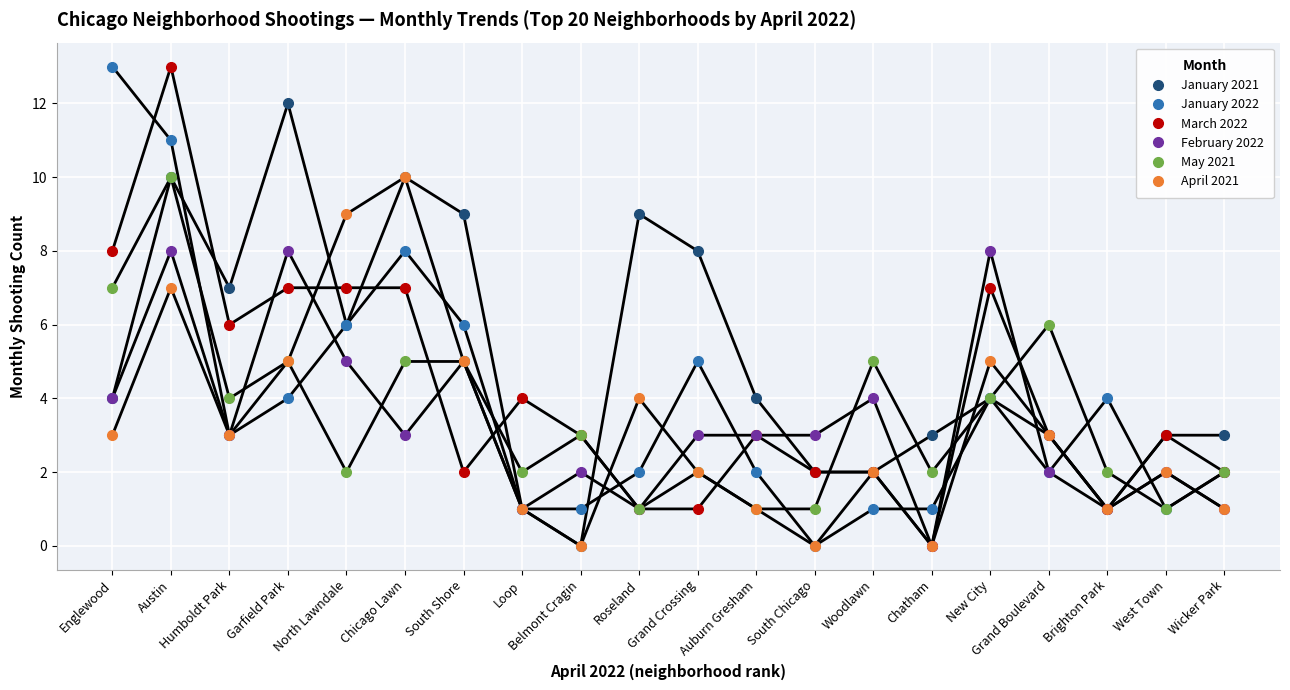

What is the total value across all series at West Town?

12